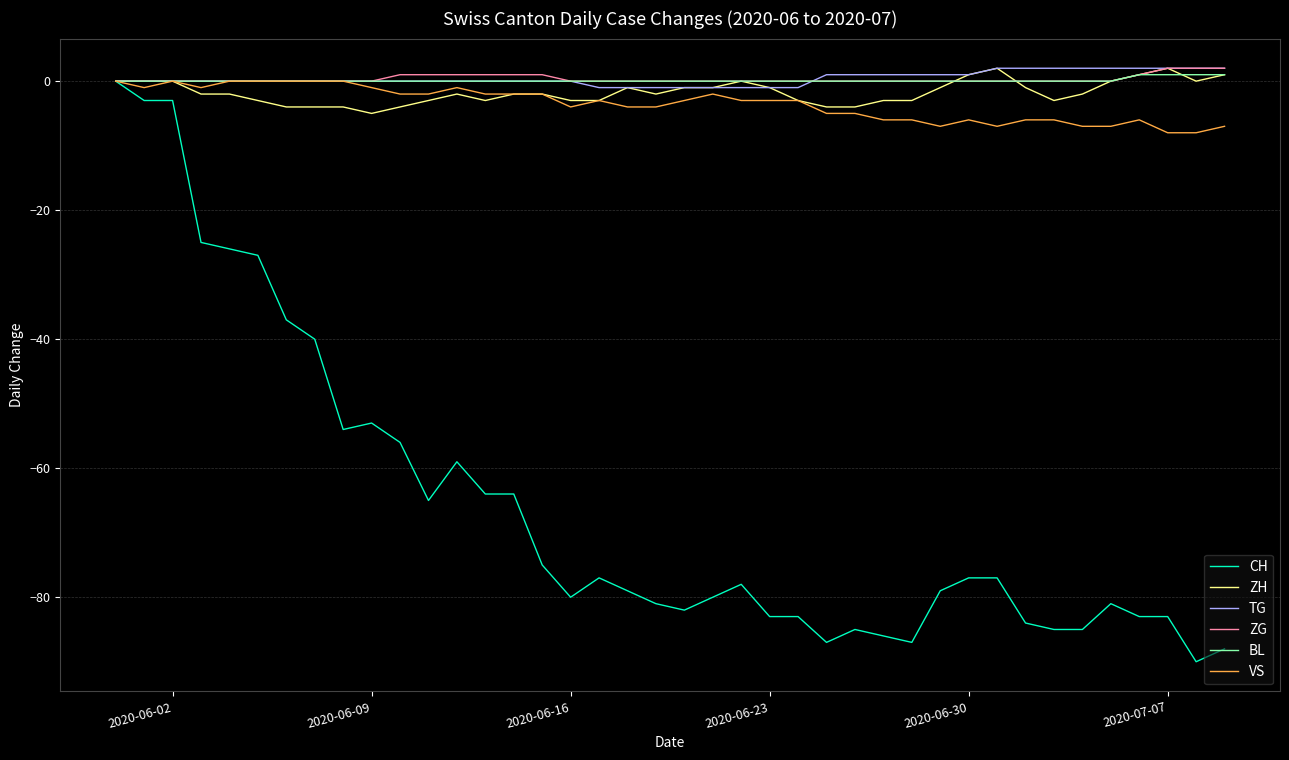

Which series has the largest range (max minus min)?

CH